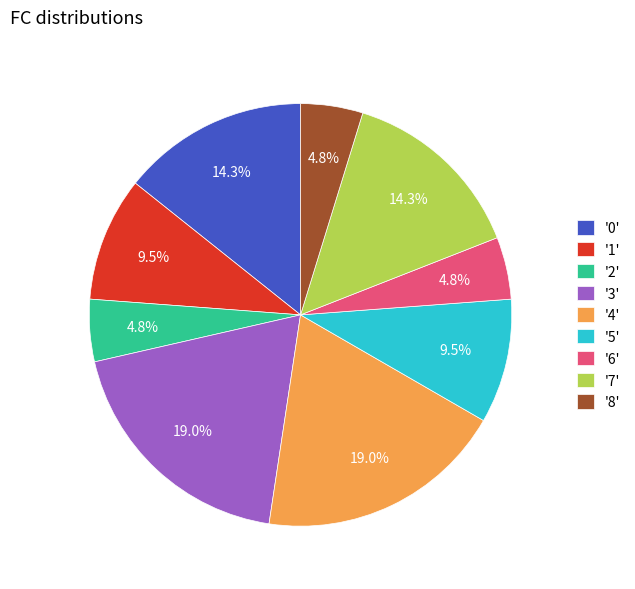

Does any single category account for the majority?

No